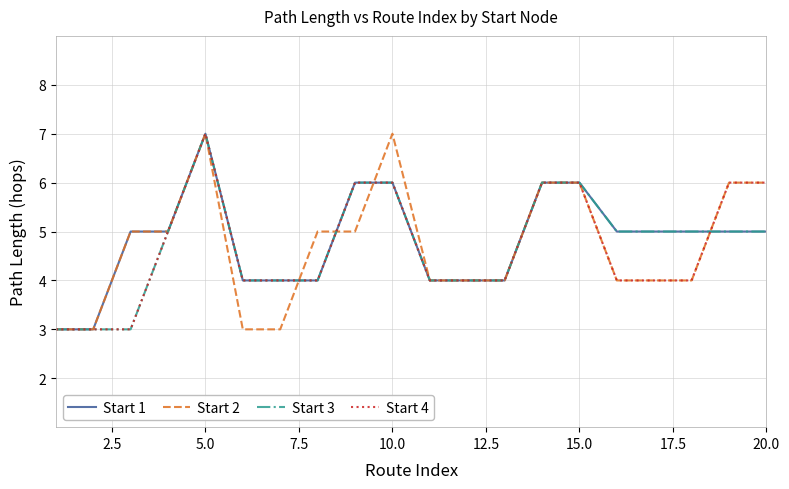

What is the average value of the Start 3 series?

5